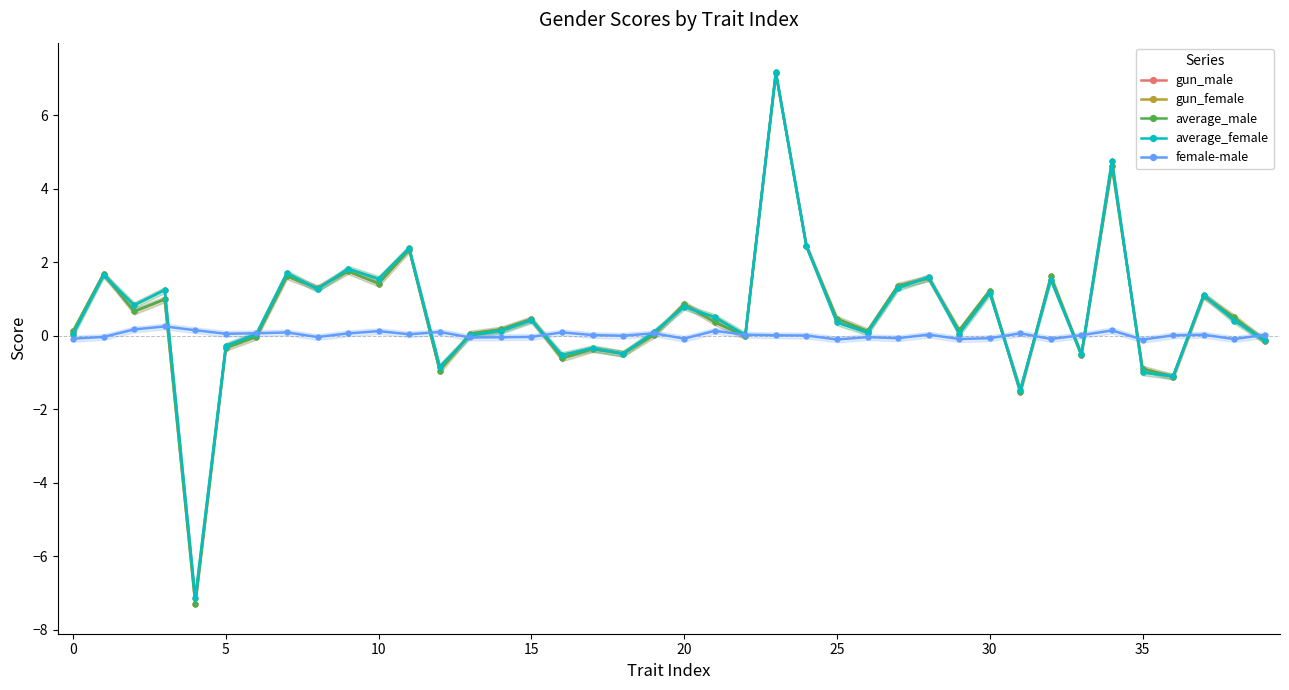

How many values in average_male are below zero?

13